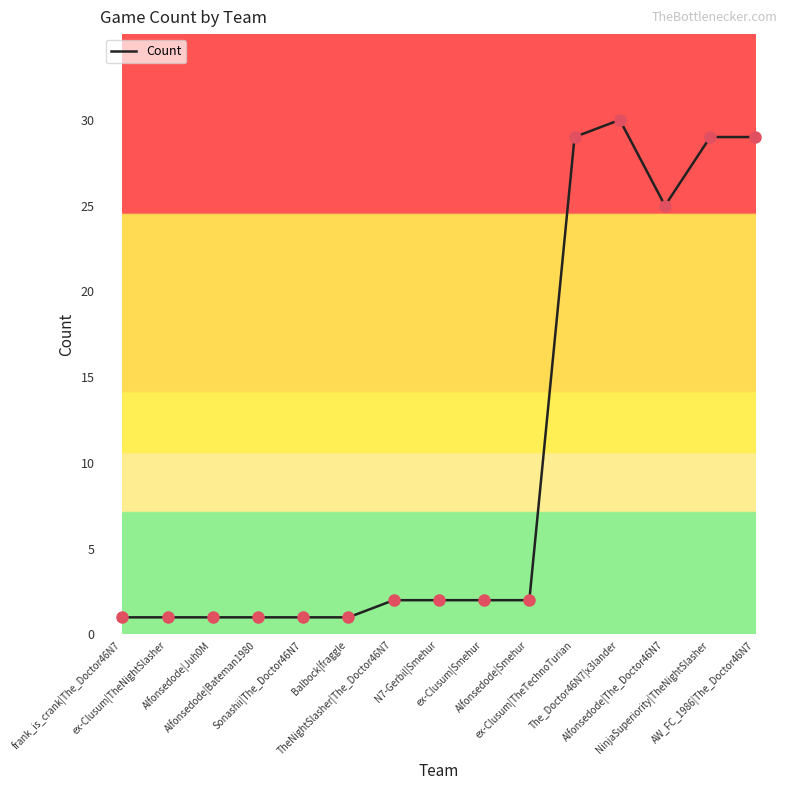

Which has a higher value, AW_FC_1986|The_Doctor46N7 or ex-Clusum|Smehur?

AW_FC_1986|The_Doctor46N7